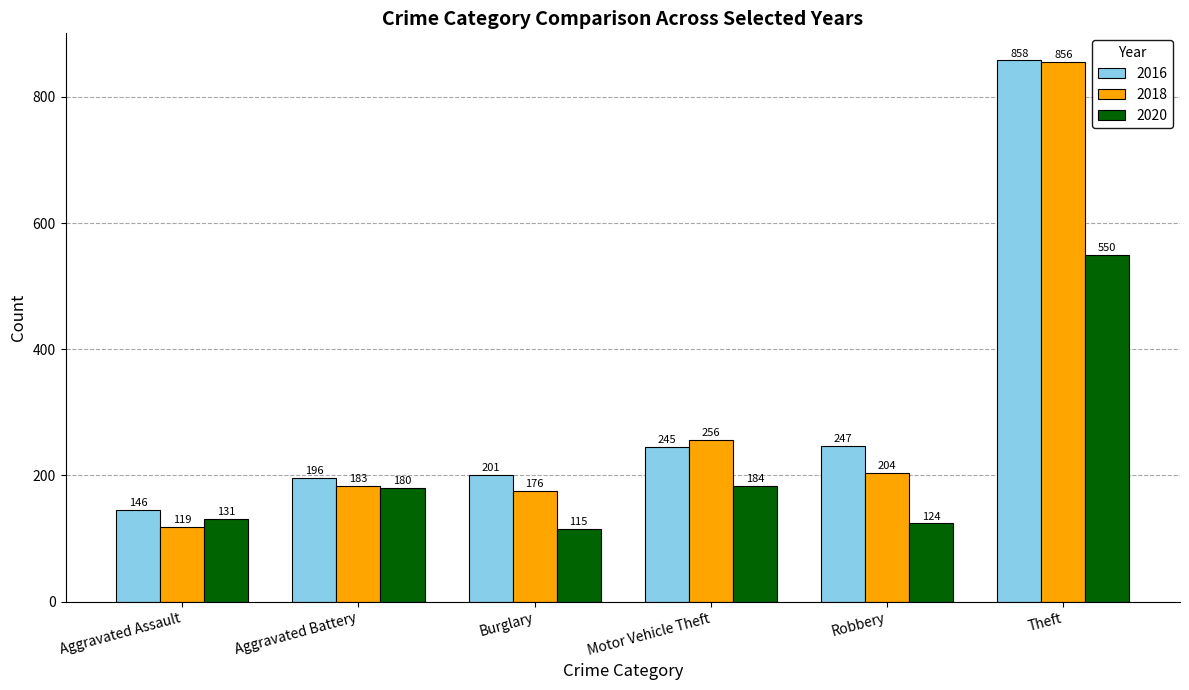

What is the smallest value displayed?

115